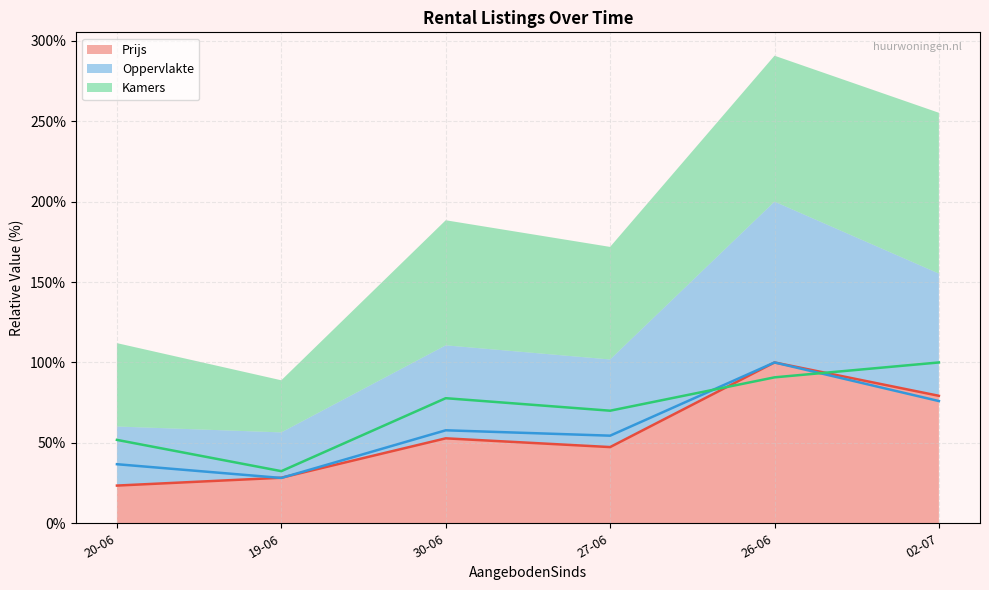

Which series changed the most between 20-06 and 02-07?

Prijs (line)